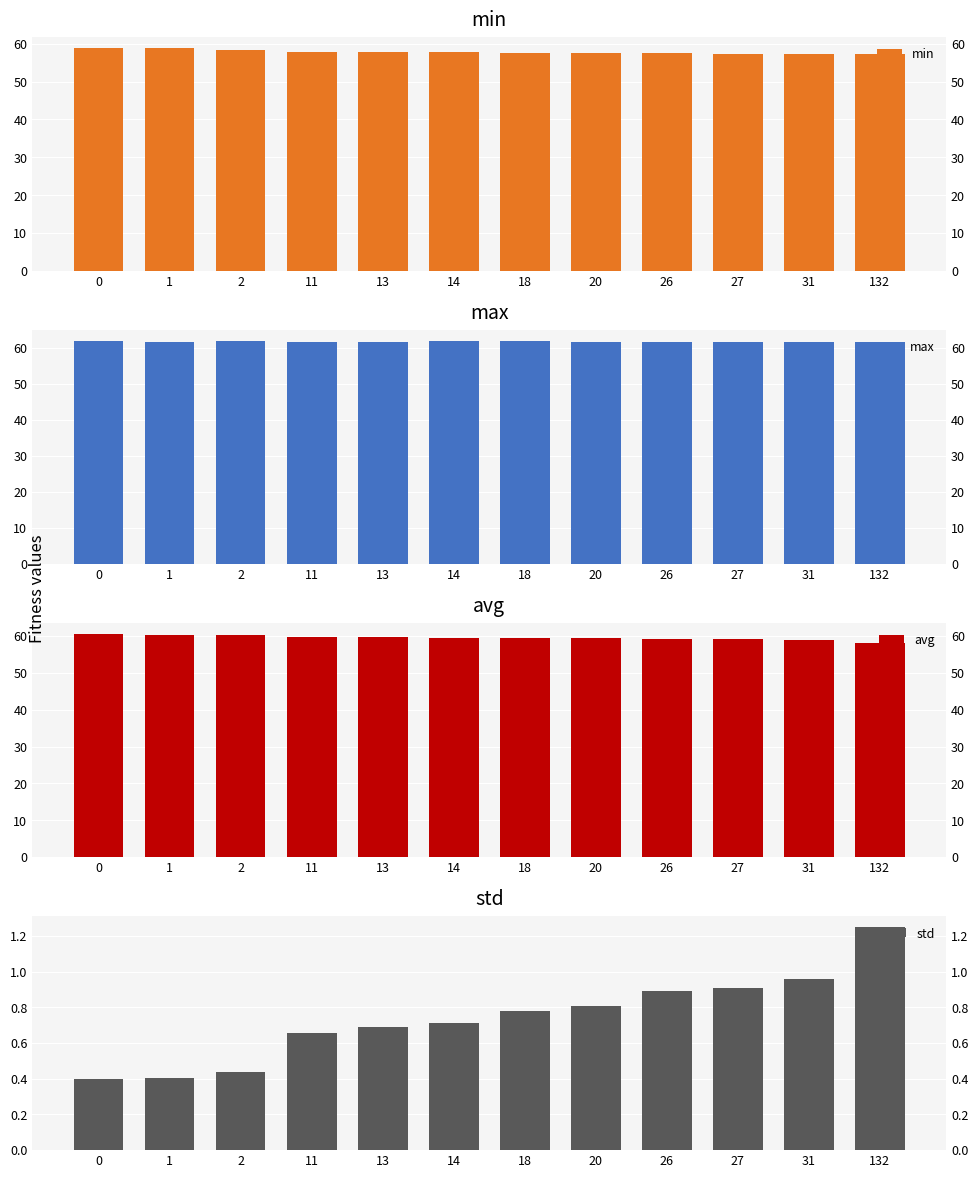

The value of std at 14 is 0.7. True or false?

True